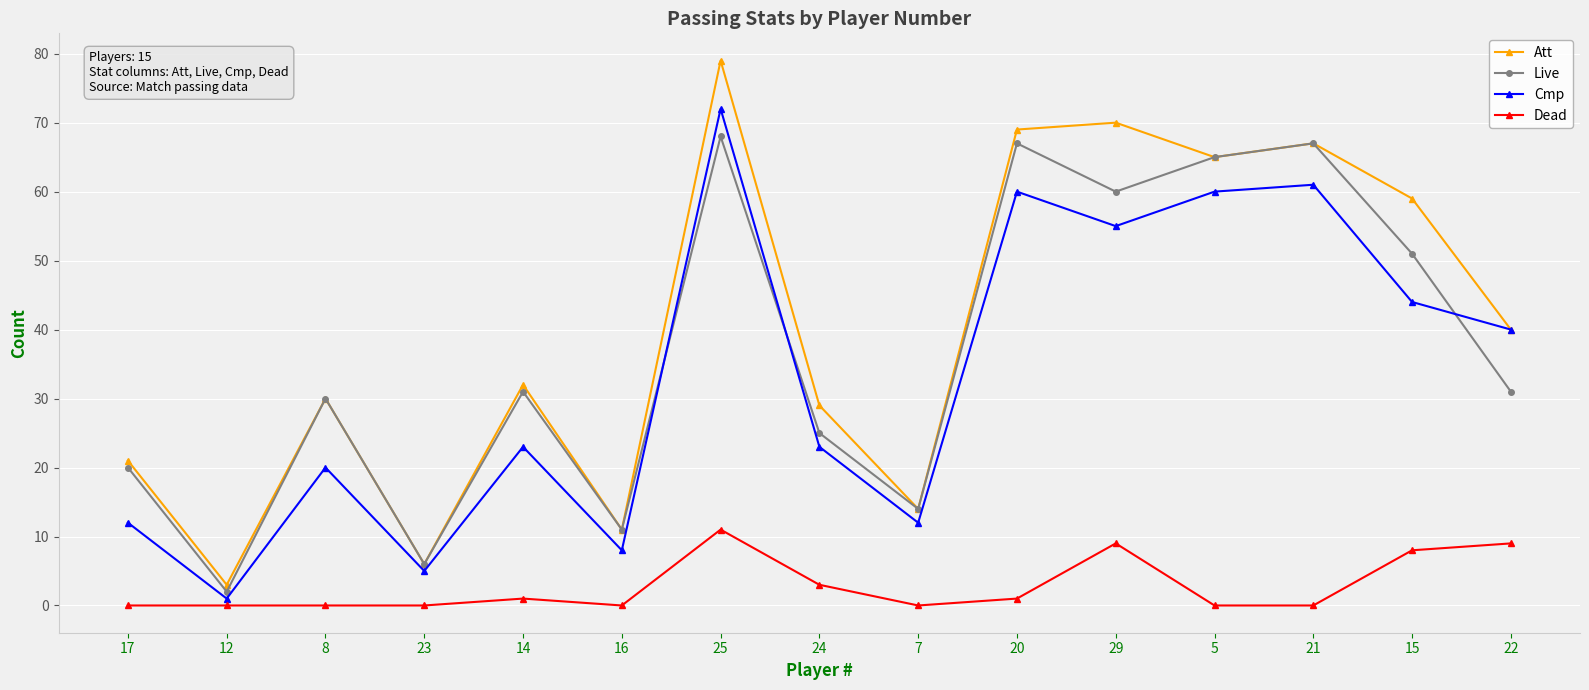

What is the sum of all Dead values?

42